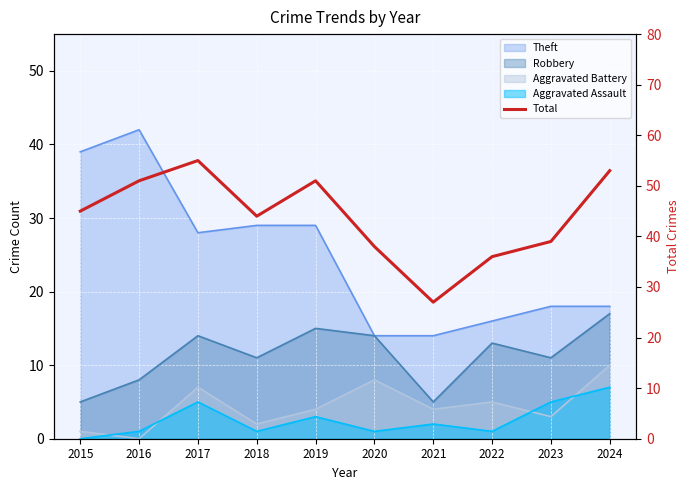

Which category has the highest value across all series?

2017